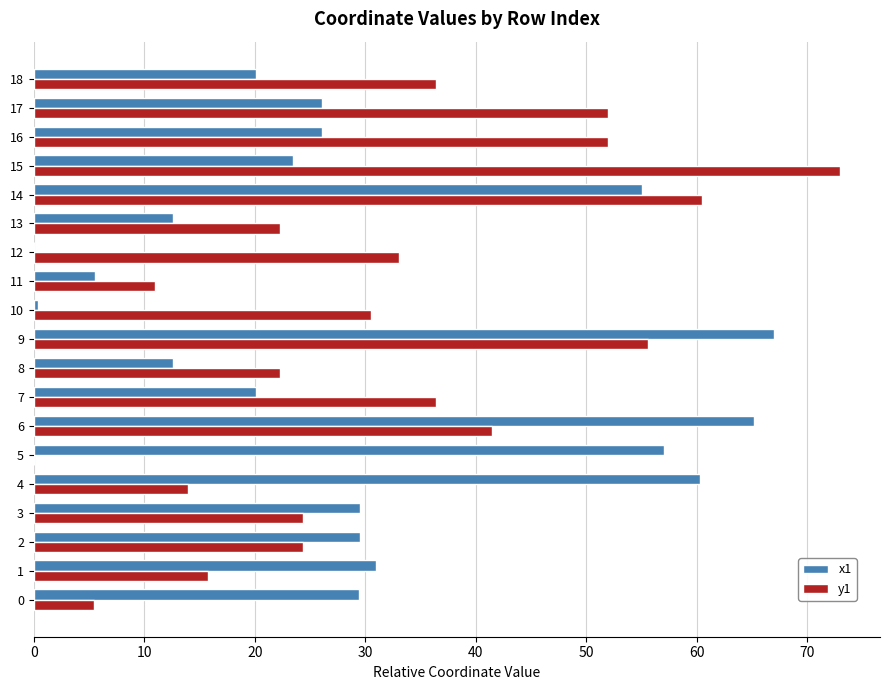

Is it true that x1 equals 52.1 at 3?

False